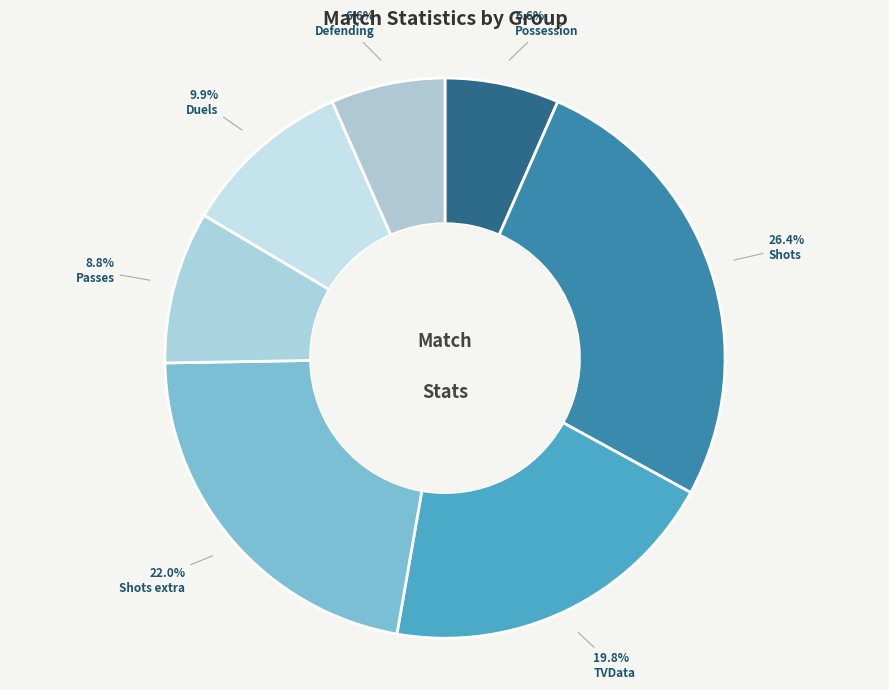

To the nearest percent, what portion does Shots represent?

26%